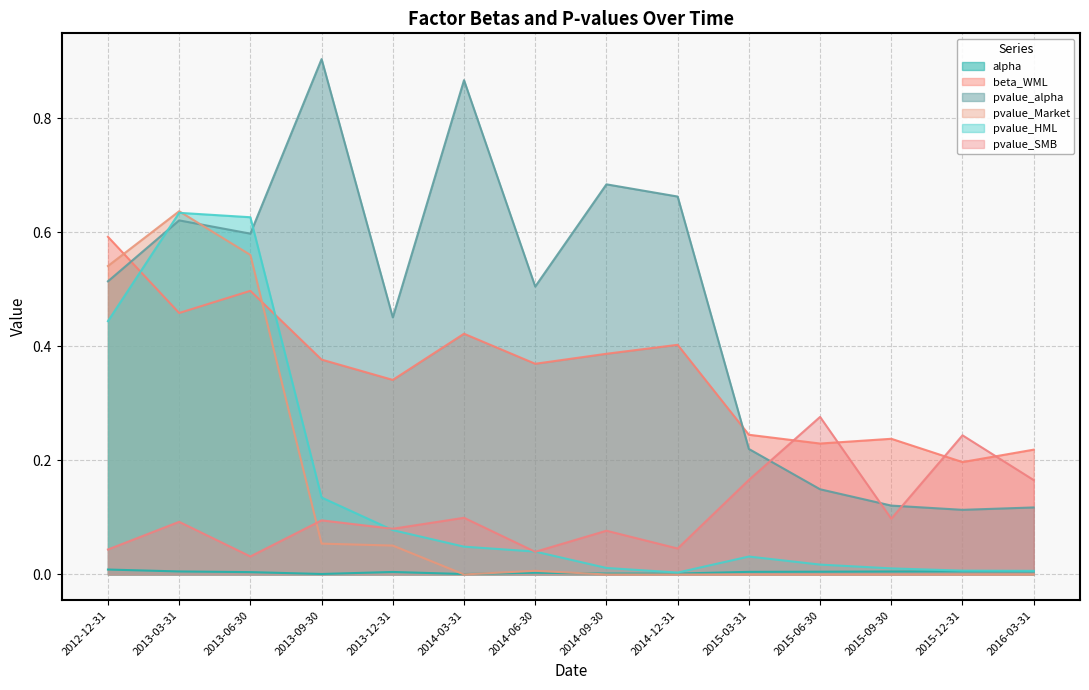

Which series has the largest total across all categories?

pvalue_alpha